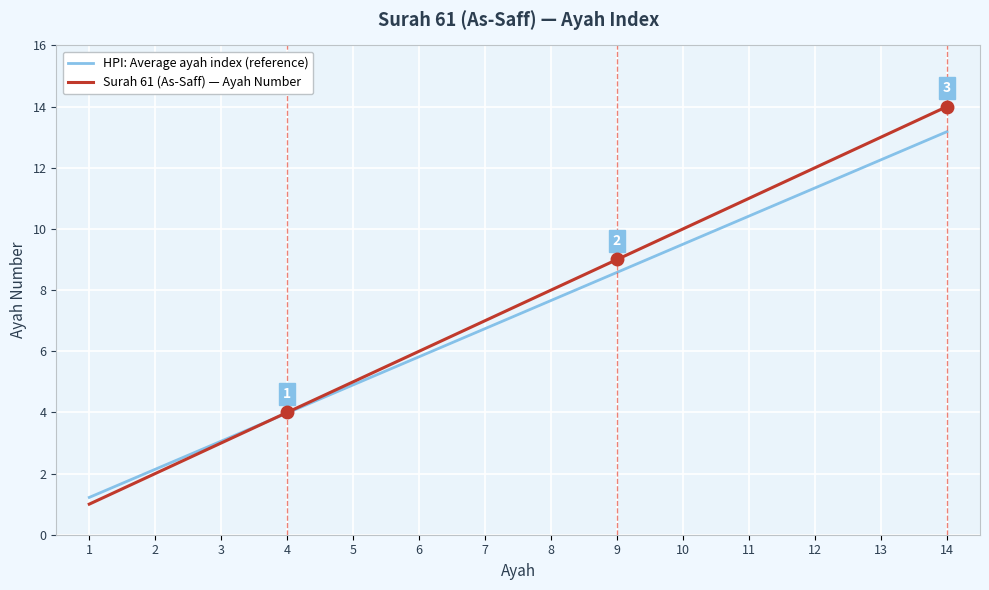

What is the minimum value shown in the chart?

1.0